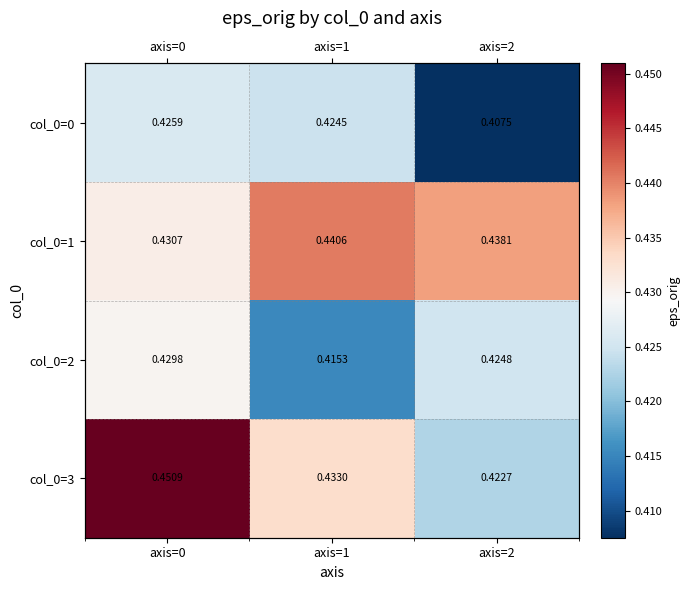

True or false: col_0=3 has a value of 0.8 at axis=0.

False